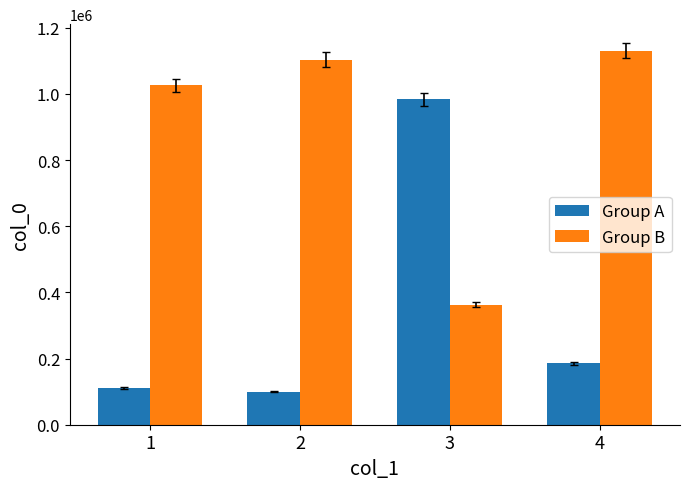

What is the difference between the maximum and minimum values in the Group A series?

884148